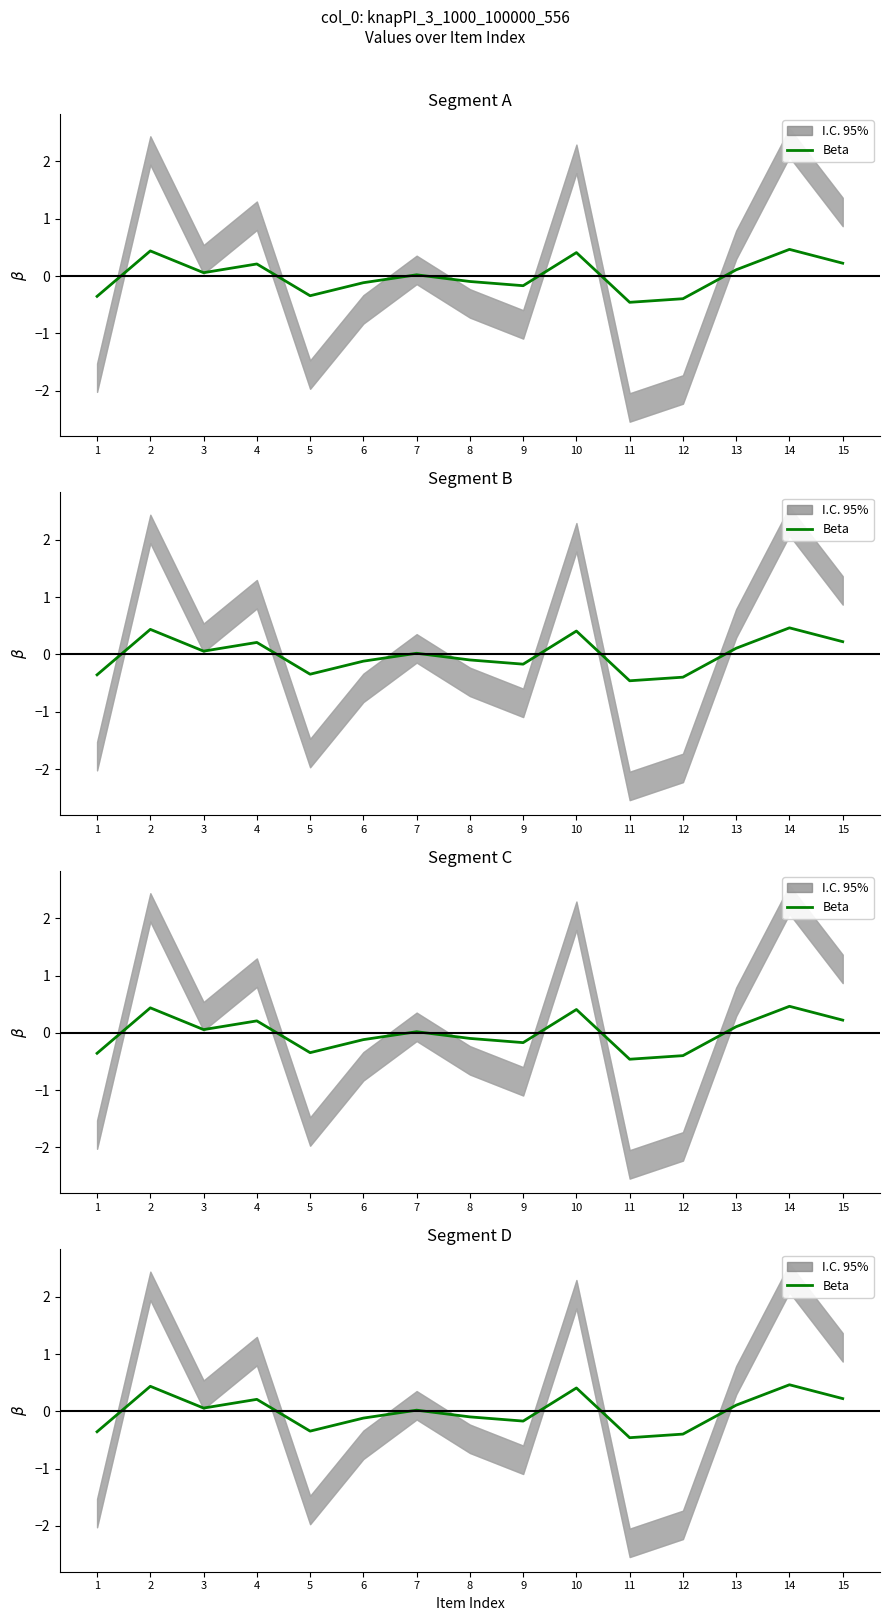

Which has a higher value, 1 or 11?

1